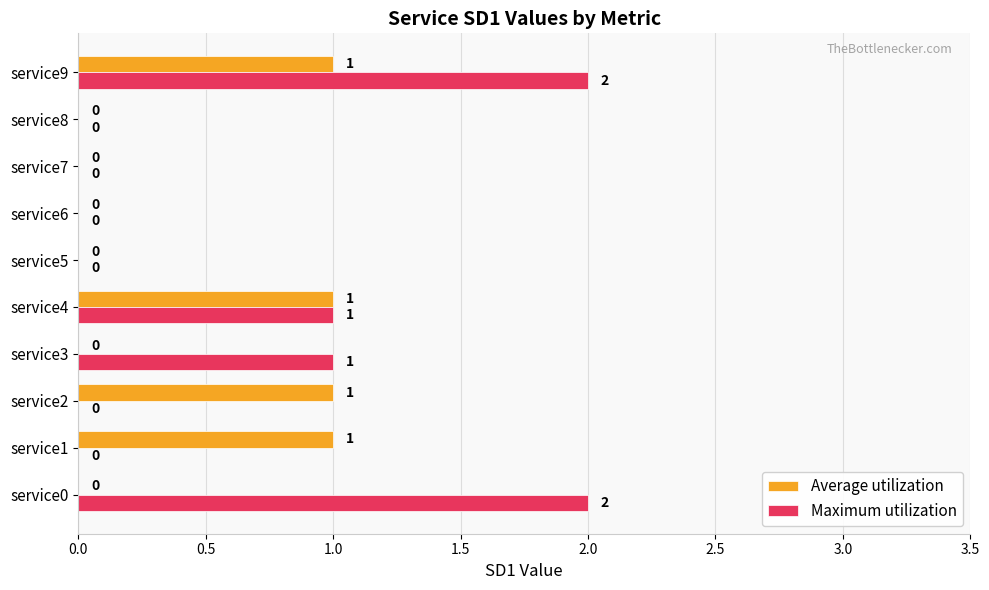

Which series has the largest range (max minus min)?

Maximum utilization